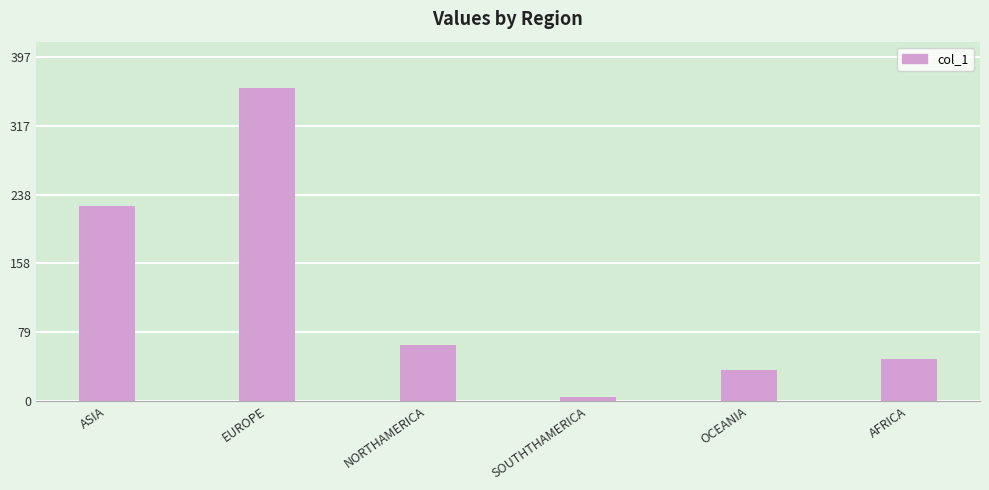

How many data points are less than 64?

3